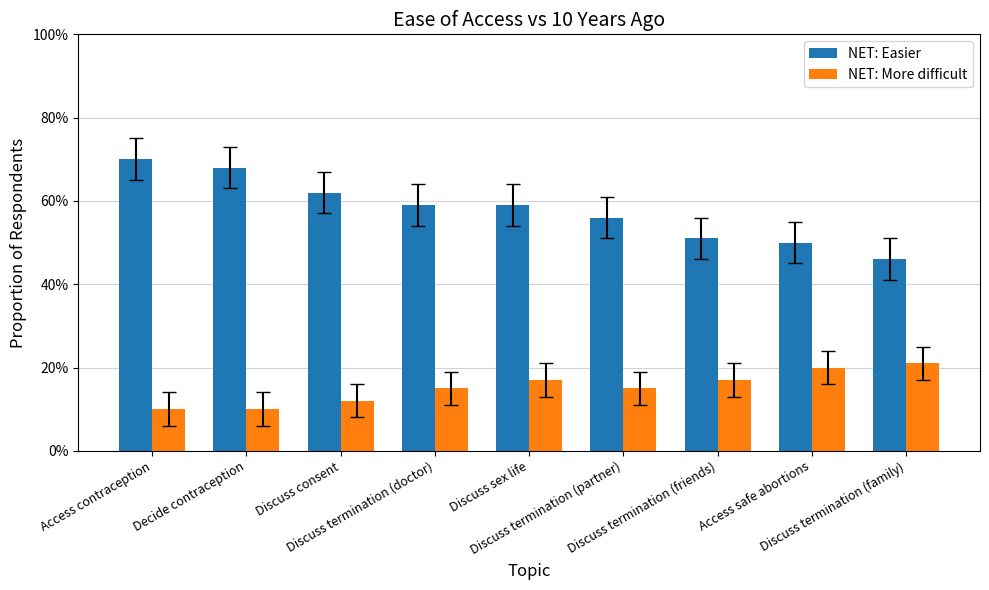

True or false: NET: Easier has a value of 0.5 at Discuss termination (friends).

True